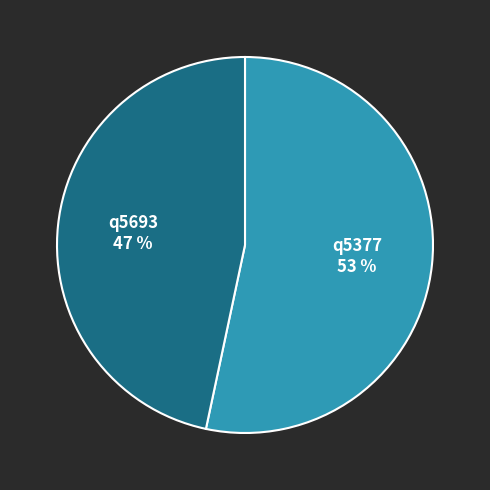

Which category accounts for the majority?

q5377